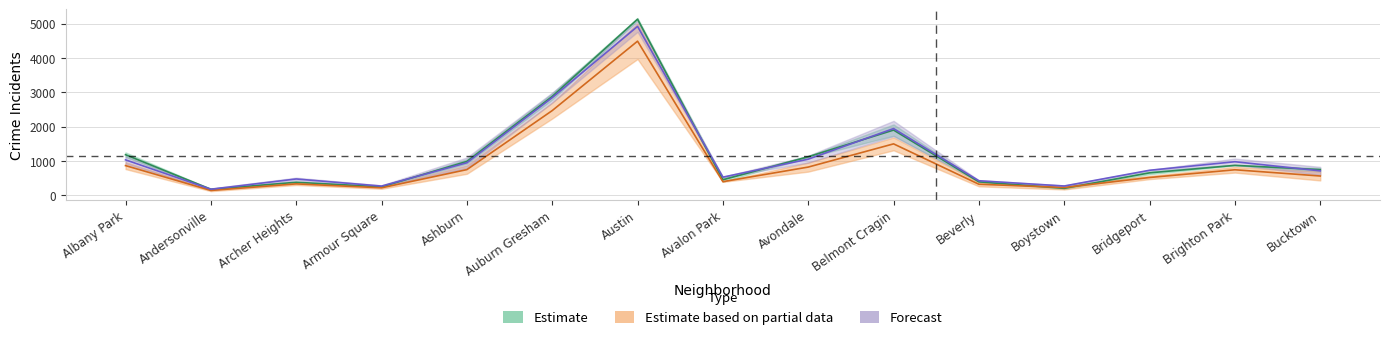

What is the spread (max minus min) of values at Archer Heights?

142.5